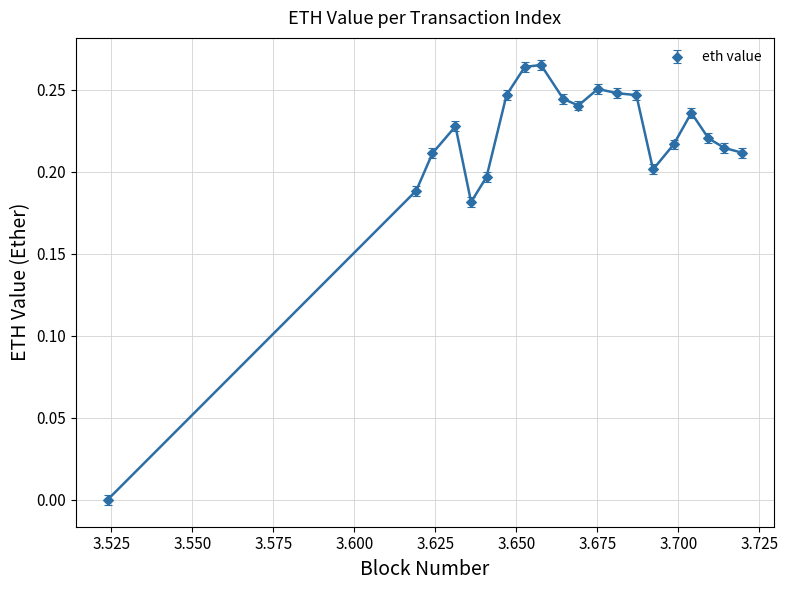

True or false: there are more than 0 points higher than both neighbors.

True